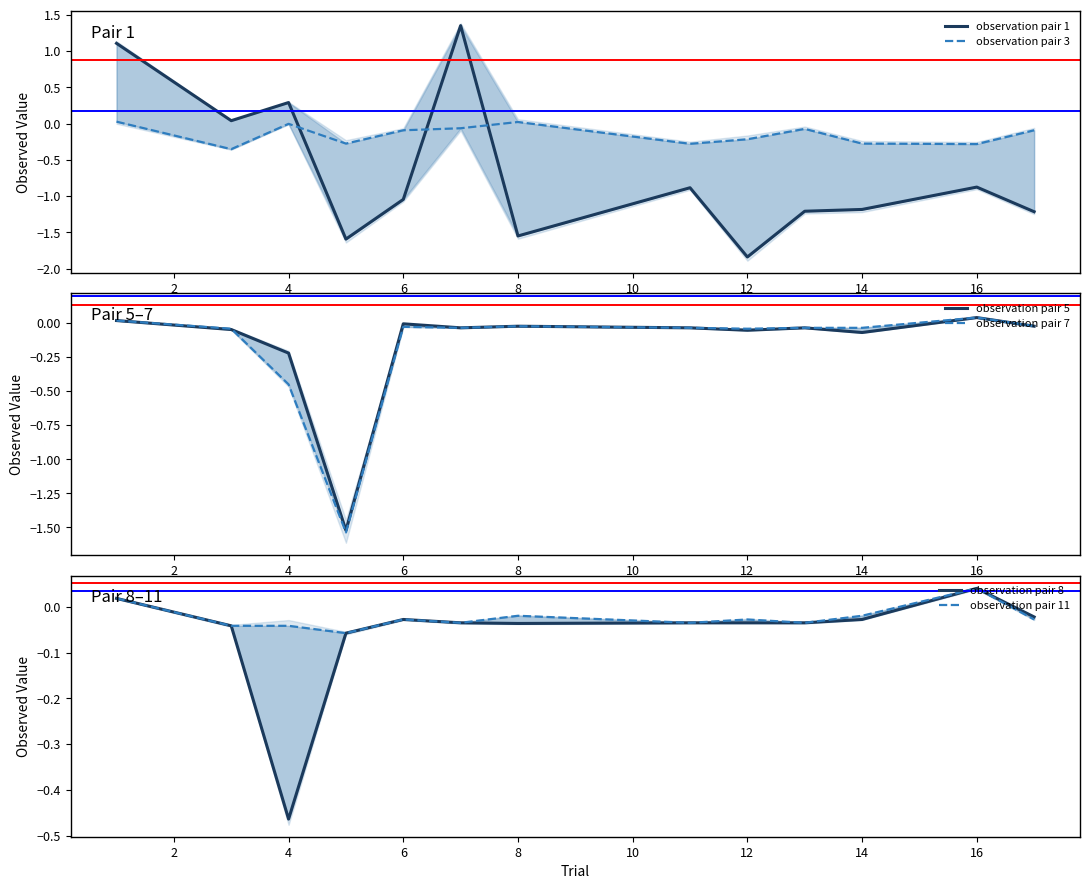

What is the sum of all observation pair 11 values?

-0.3